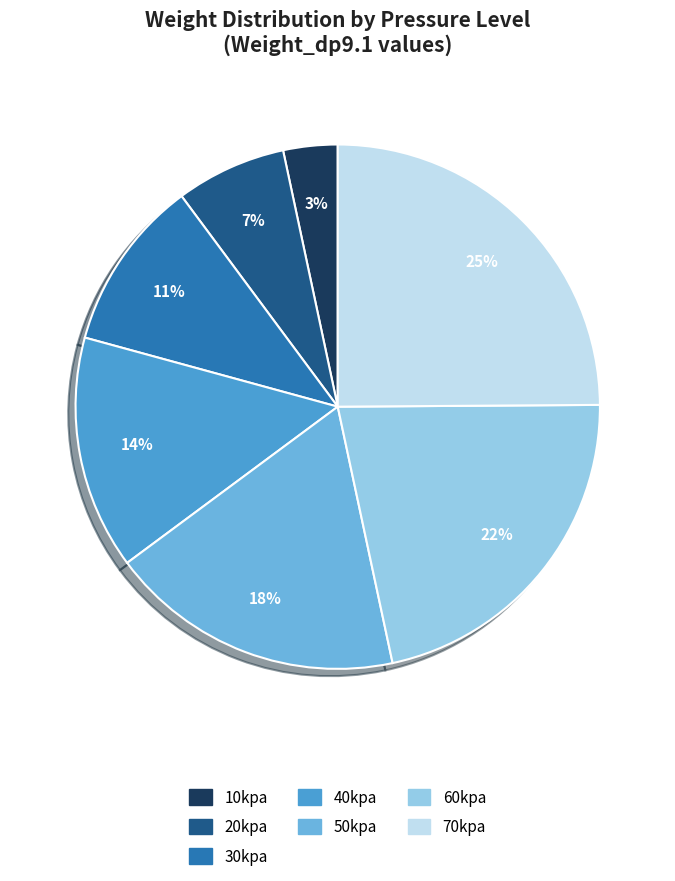

The 50kpa slice represents 31% of the pie. True or false?

False